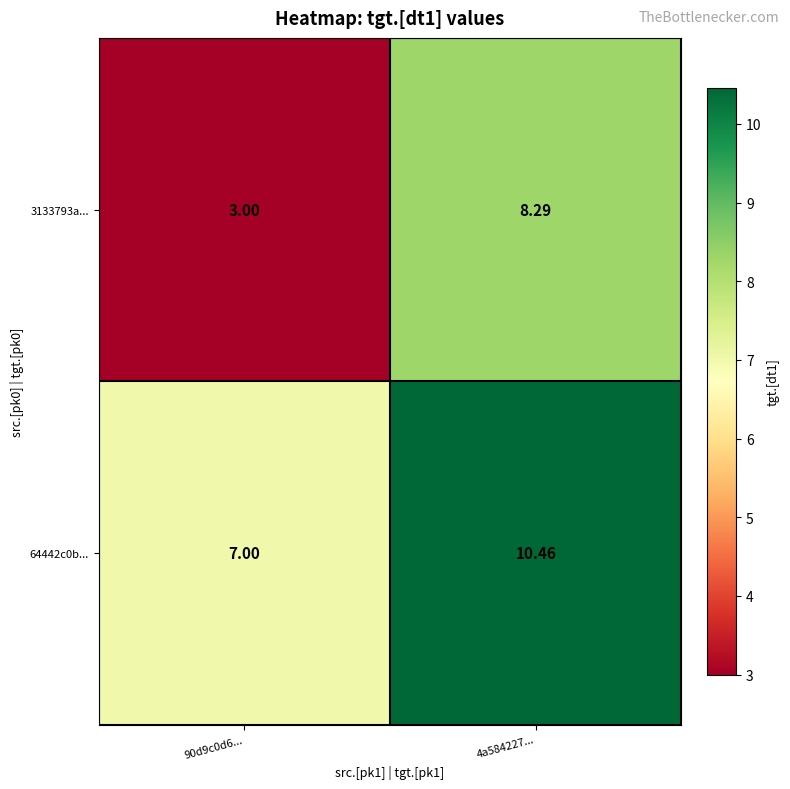

Is the value of 3133793a... at 90d9c0d6... greater than the value of 64442c0b... at 4a584227...?

No